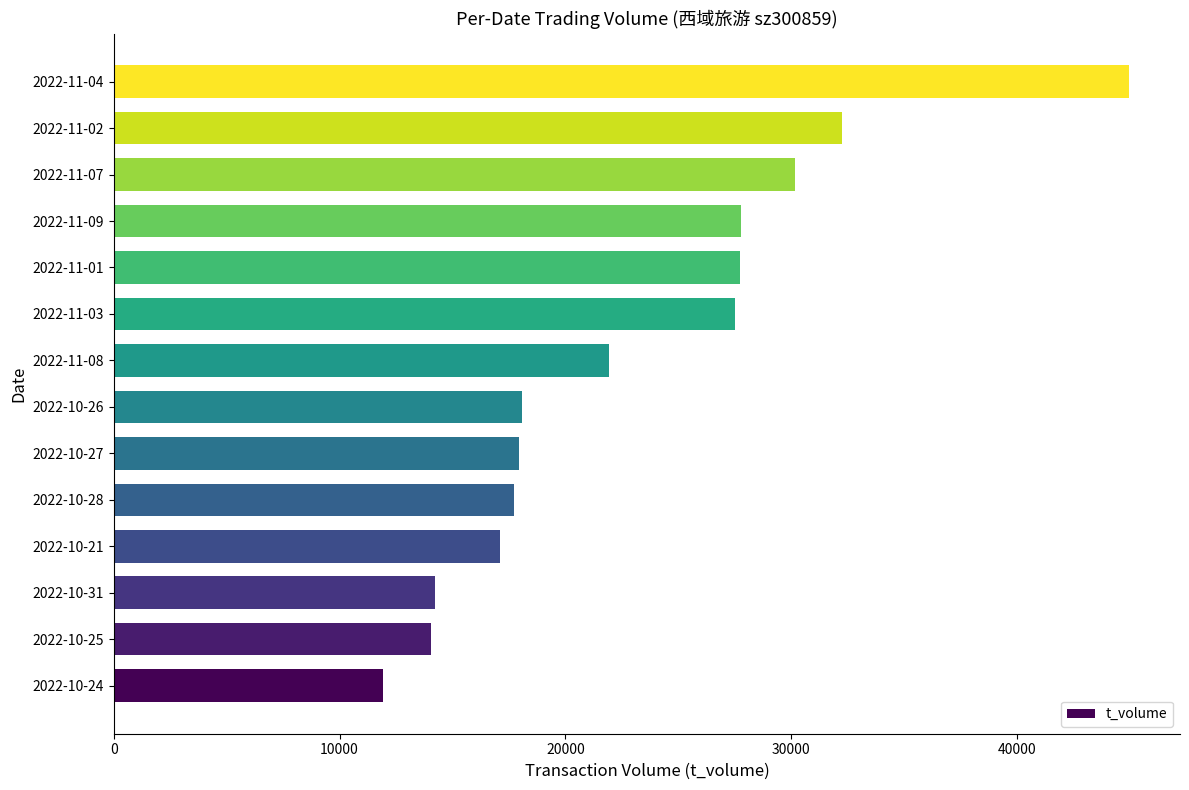

What is the difference between the second highest and minimum values?

20360